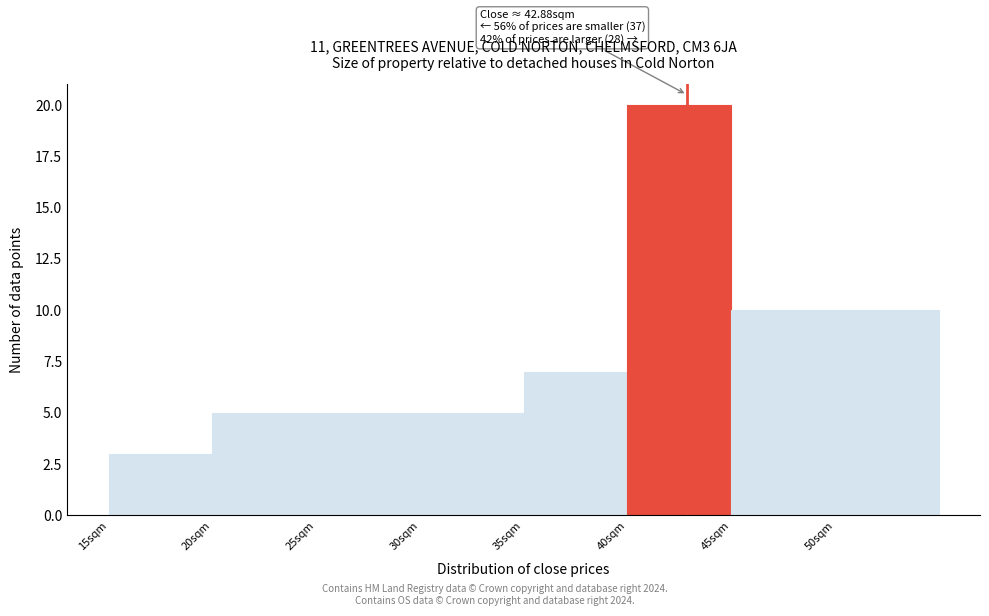

Over which range of the x-axis is the bar tallest?

40 to 45